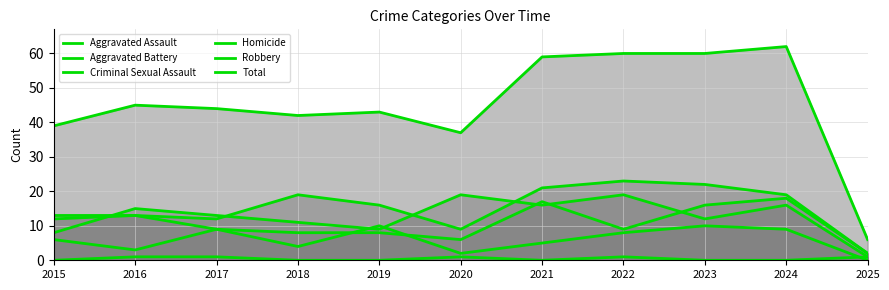

Between 2020 and 2016, which is larger?

2016